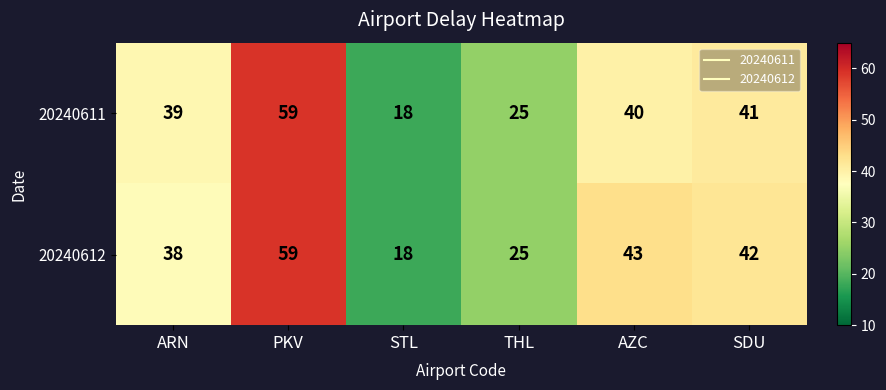

What is the sum of all 20240612 values?

225